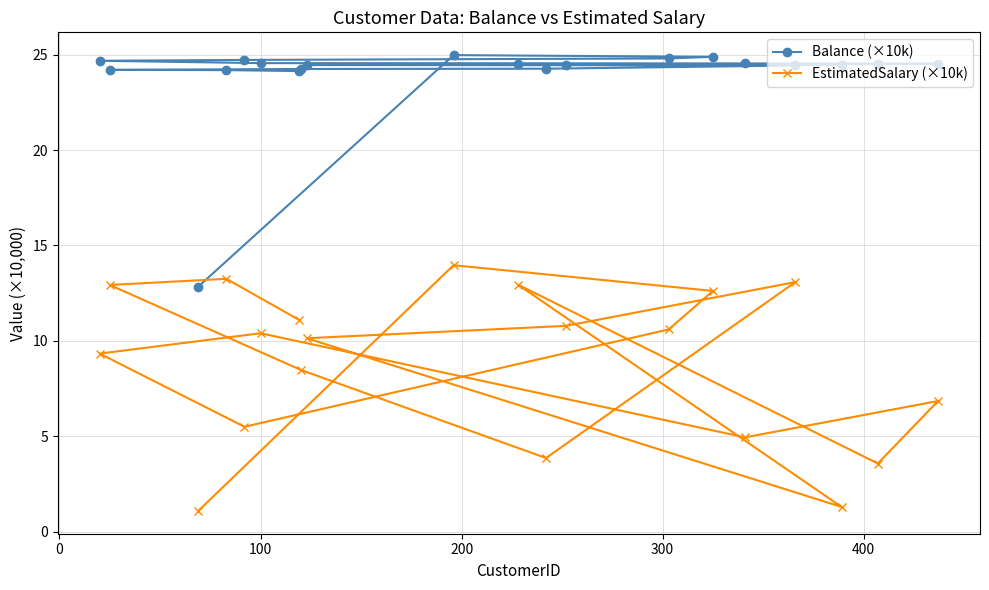

List the series in order of their peak value, highest first.

Balance (×10k), EstimatedSalary (×10k)